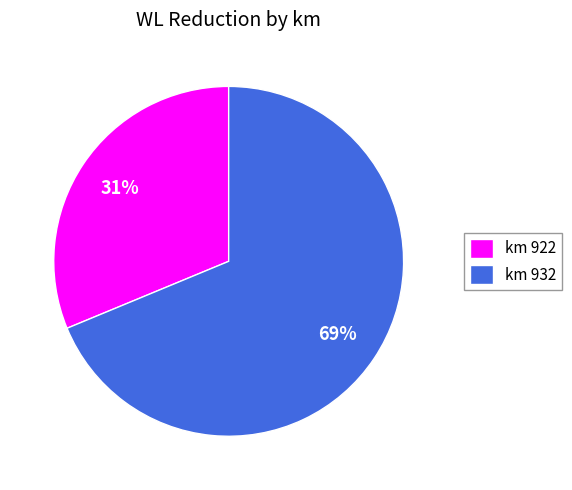

Rank the categories by value from highest to lowest.

km 932, km 922